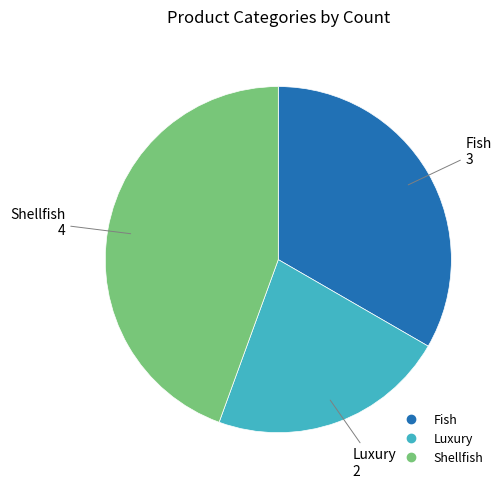

Which slice is the smallest?

Luxury